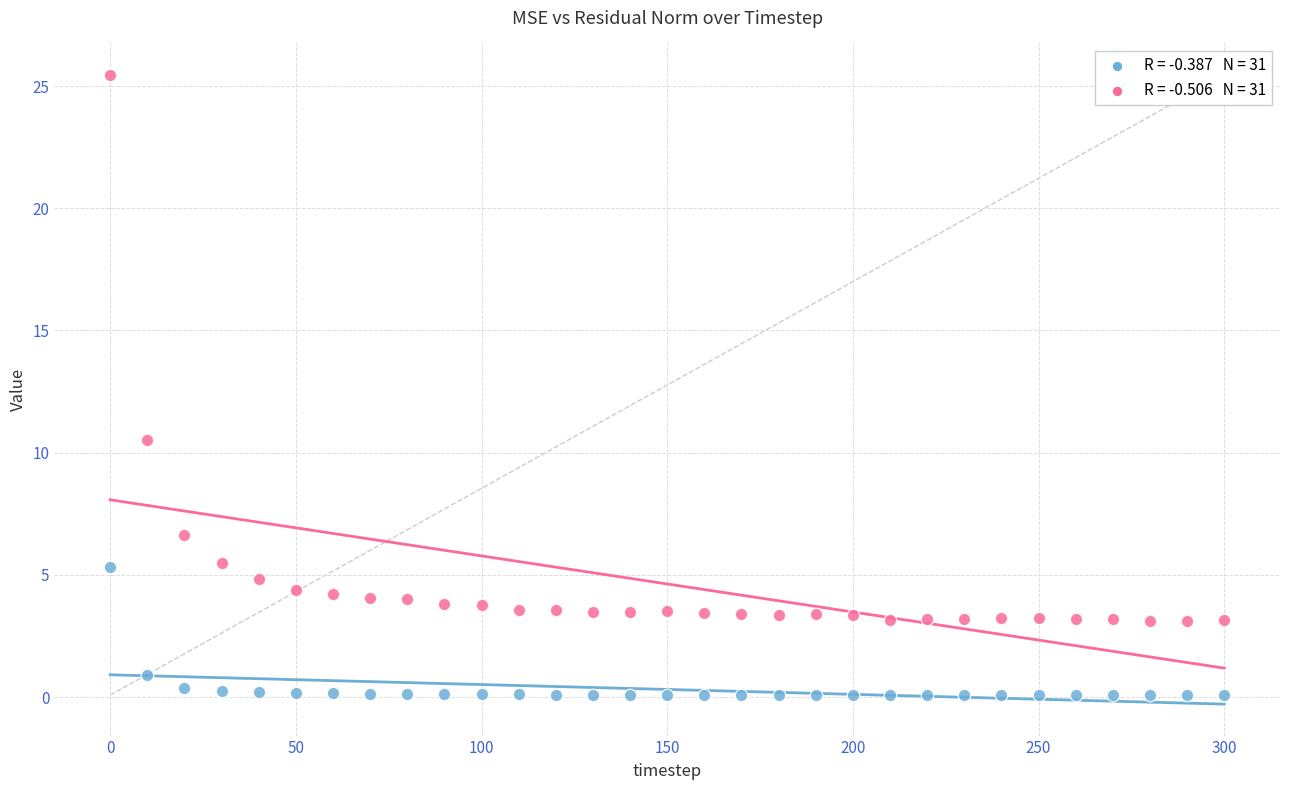

Across all series, what Y value is closest to 12?

10.5